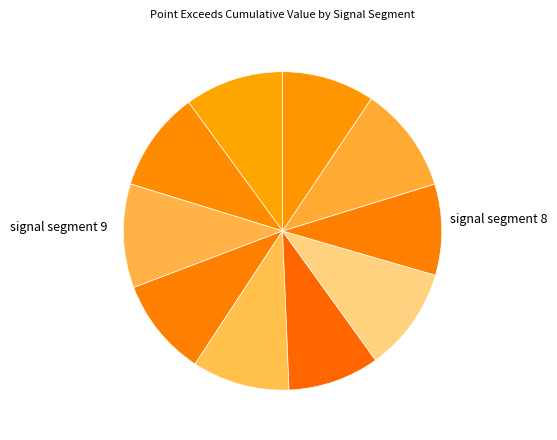

Rank the categories by value from highest to lowest.

signal segment 9, signal segment 7, signal segment 3, signal segment 2, signal segment 1, signal segment 4, signal segment 5, signal segment 10, signal segment 6, signal segment 8